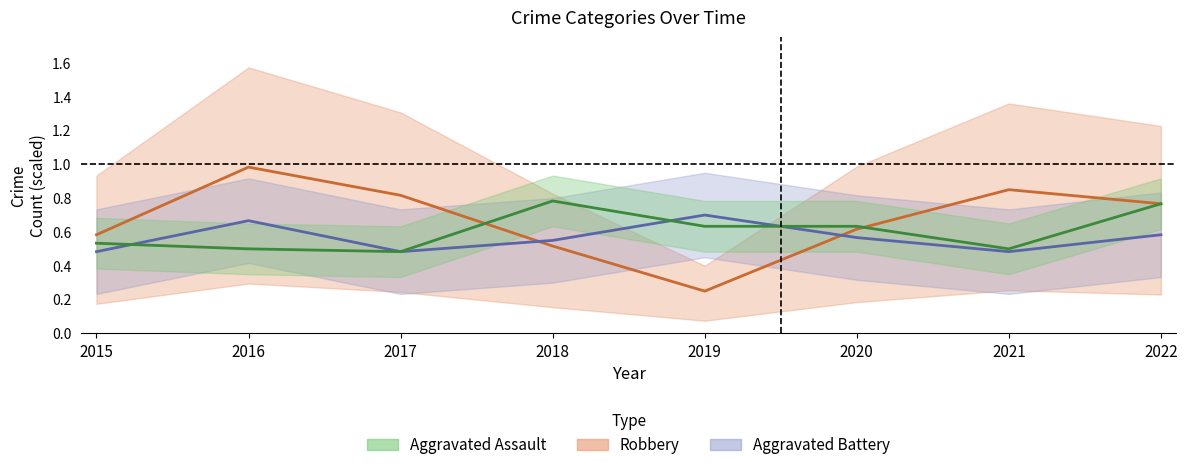

Does the chart have visible grid lines?

No